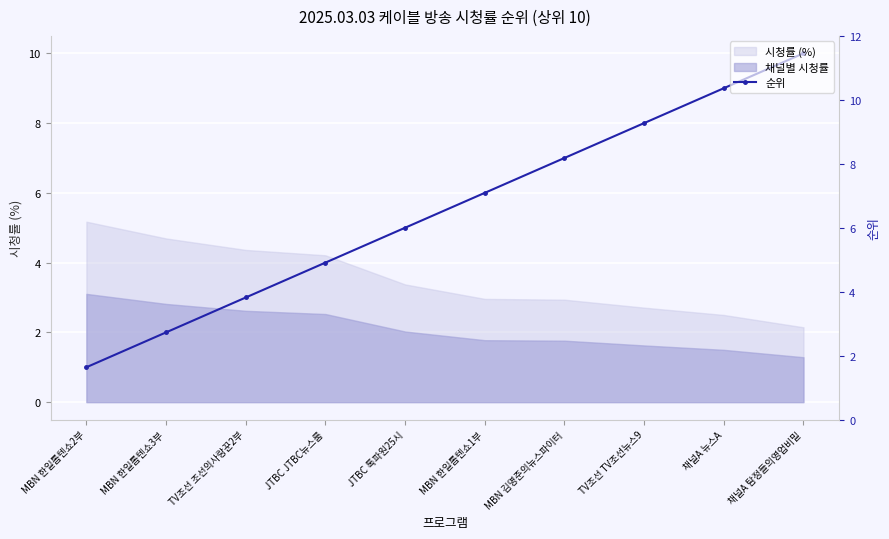

How many lines are shown in the chart?

1